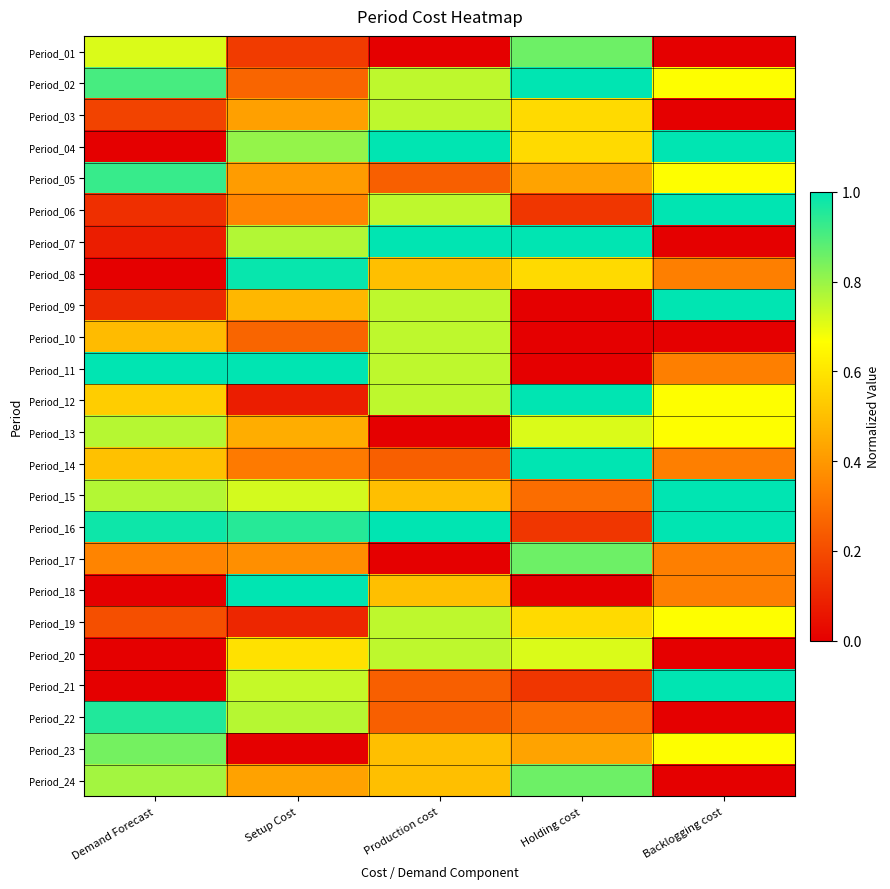

List the series in order of their peak value, lowest first.

Period_03, Period_10, Period_19, Period_20, Period_13, Period_23, Period_01, Period_17, Period_24, Period_05, Period_22, Period_08, Period_02, Period_04, Period_06, Period_07, Period_09, Period_11, Period_12, Period_14, Period_15, Period_16, Period_18, Period_21